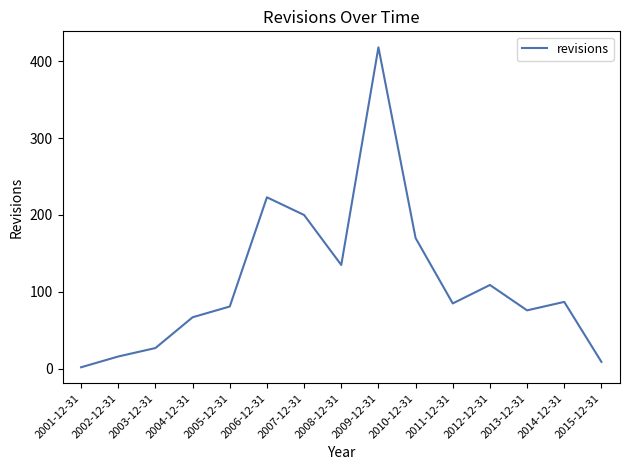

Reading left to right, transcribe all the data shown in this chart.

2	16	27	67	81	223	200	135	418	170	85	109	76	87	9